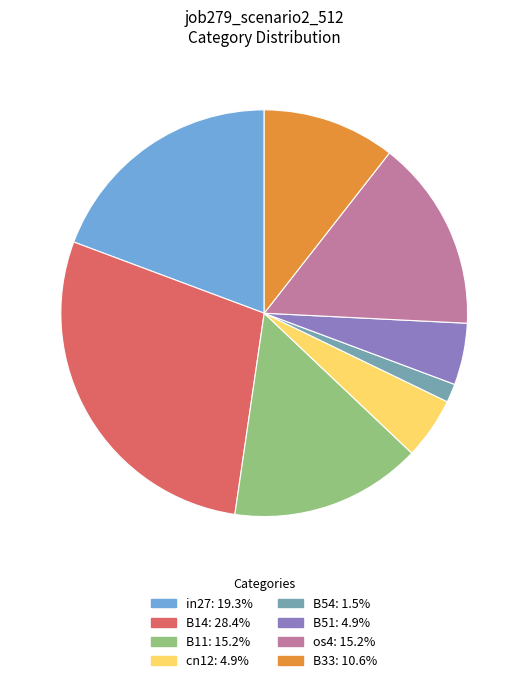

Which slice is the largest?

B14